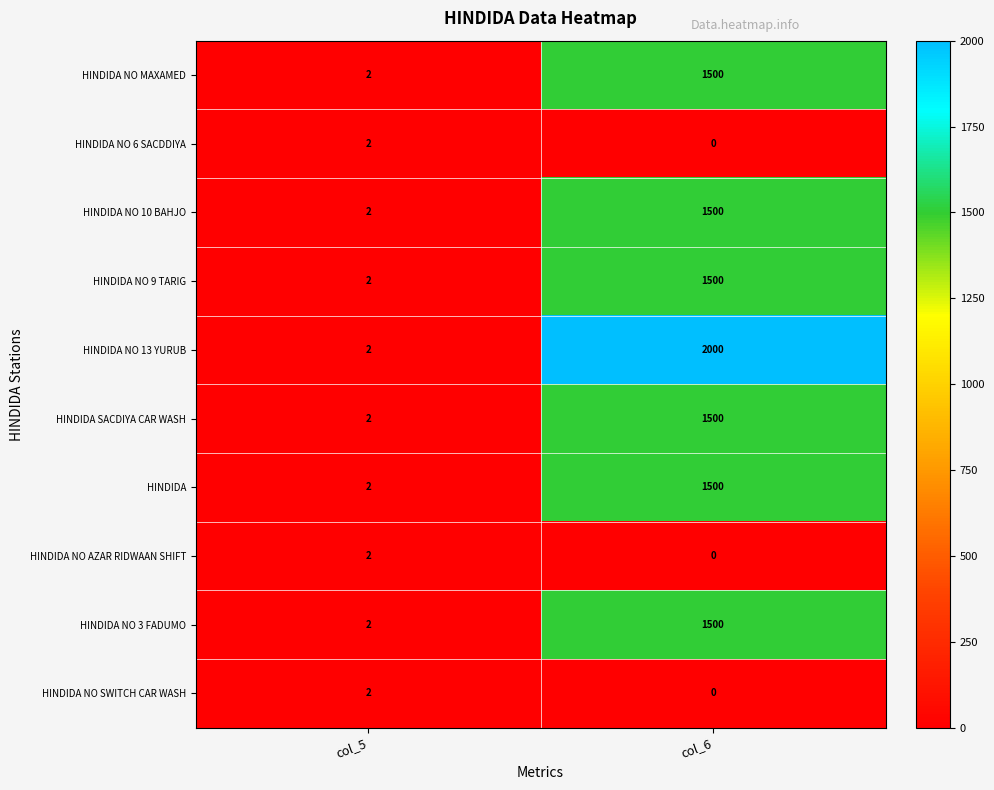

Which category has the highest value across all series?

col_6